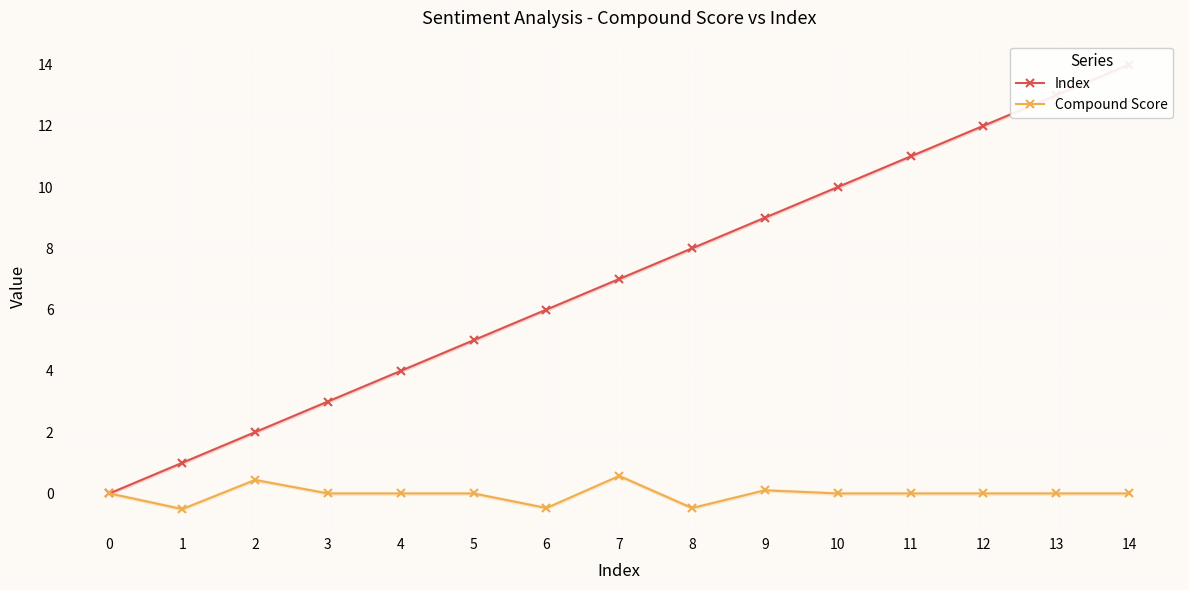

Which series has the widest spread of values?

Index